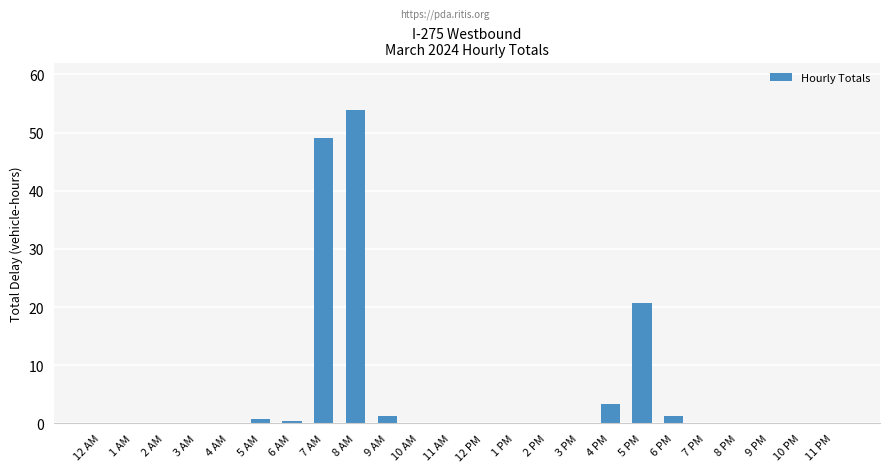

What is the maximum value shown in the chart?

54.0